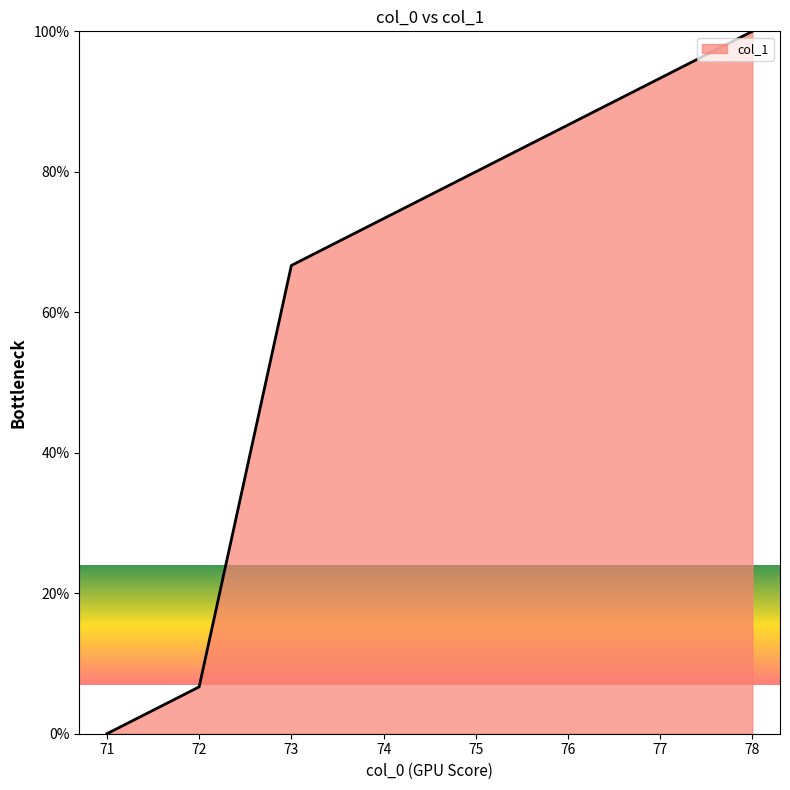

Reading right to left, extract all data points from this chart.

100.0	93.3	86.7	80.0	73.3	66.7	6.7	0.0